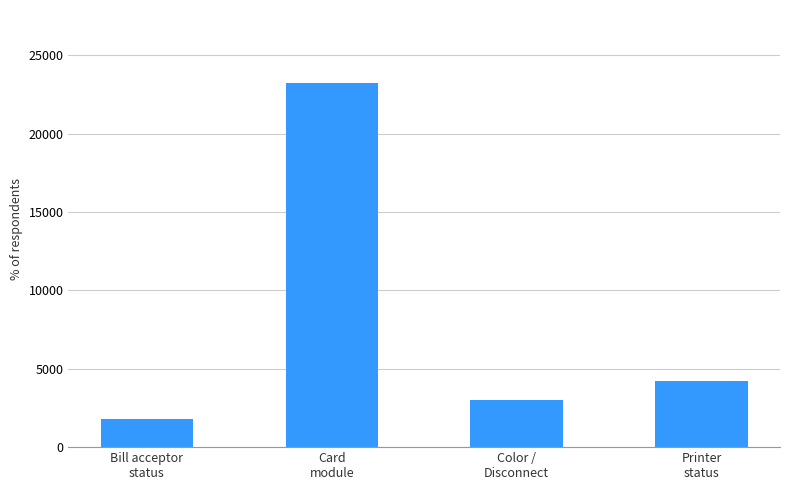

What is the approximate value at Printer
status, to the nearest 50?

4200